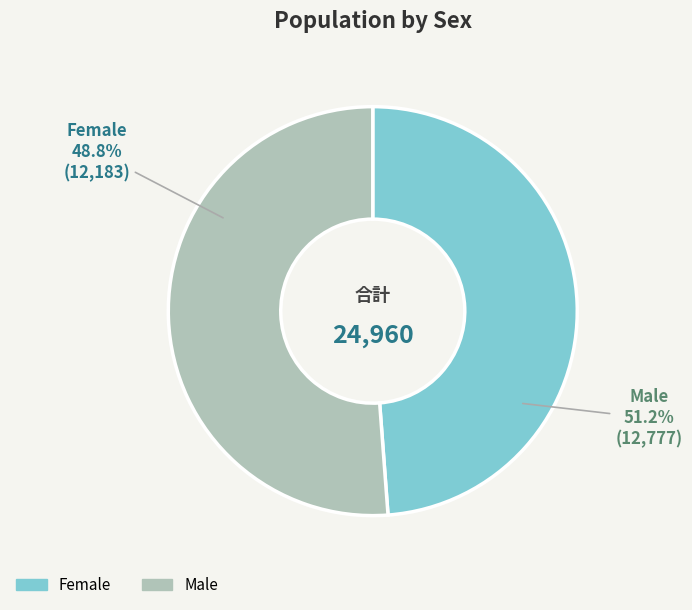

The Male slice represents 51% of the pie. True or false?

True